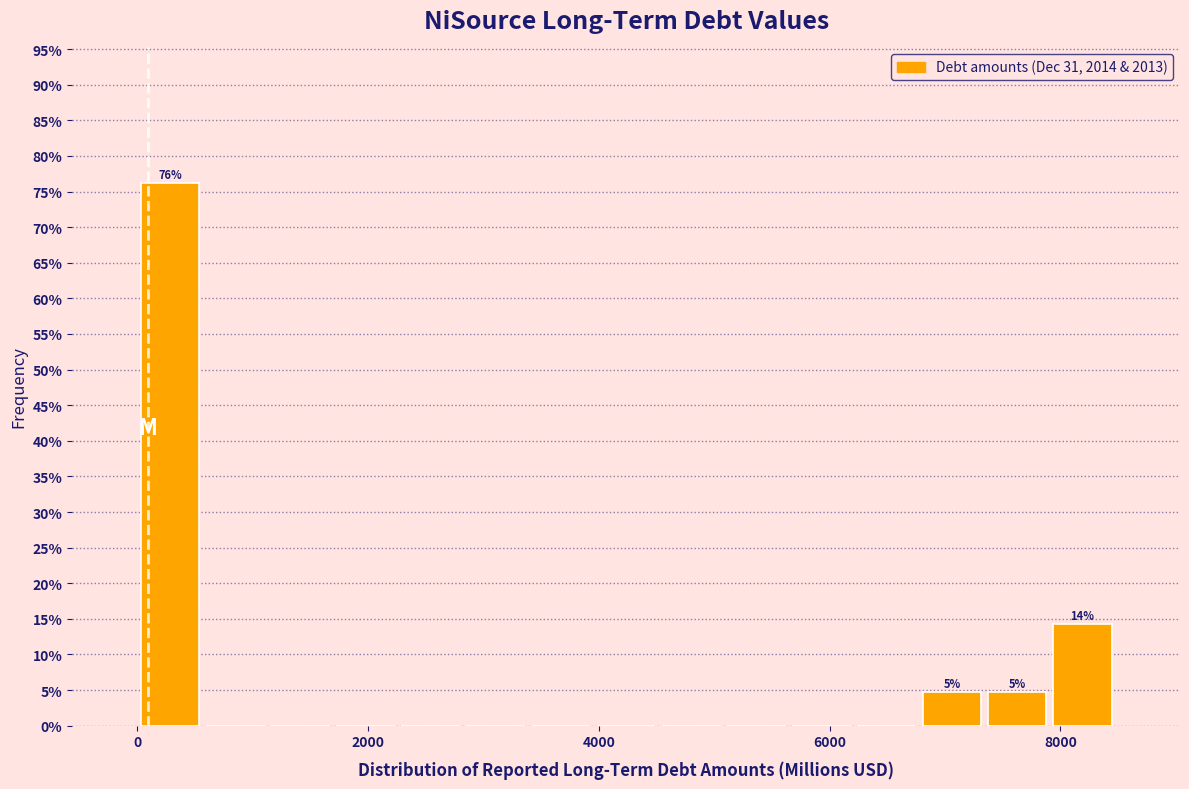

Around what value on the x-axis is the tallest bar? Give the approximate position of its centre, as read against the axis.

200